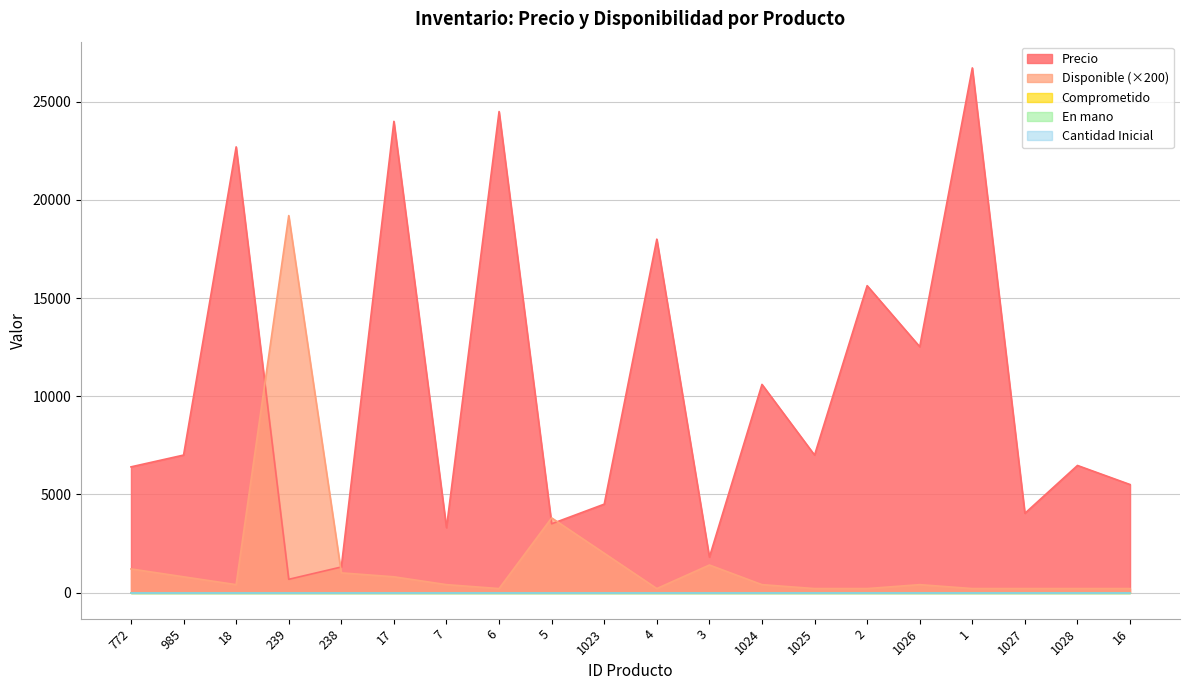

What is the label of the 7th point from the right?

1025